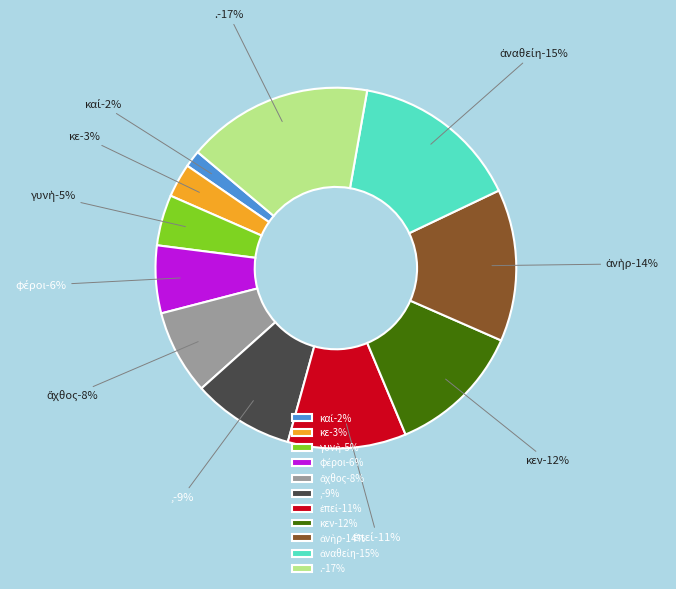

Which slice is the largest?

.